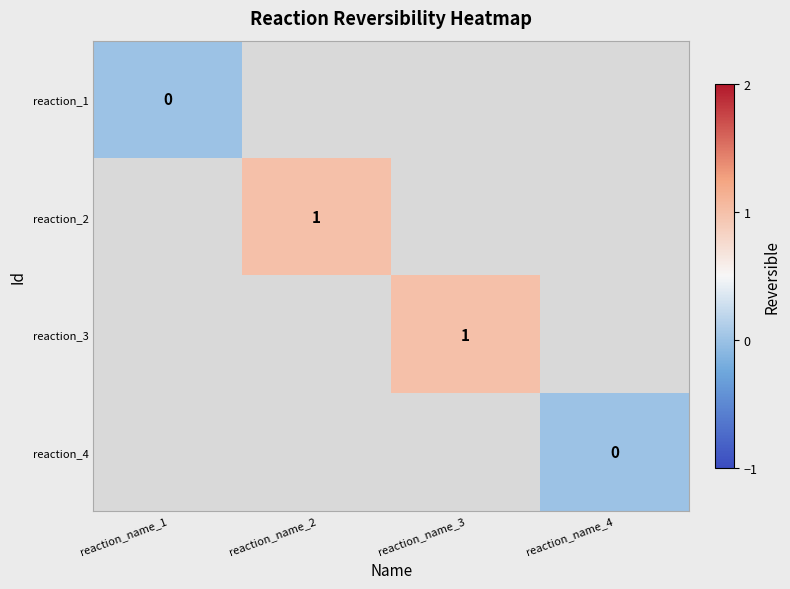

Is the value of reaction_1 at reaction_name_1 greater than the value of reaction_2 at reaction_name_3?

No